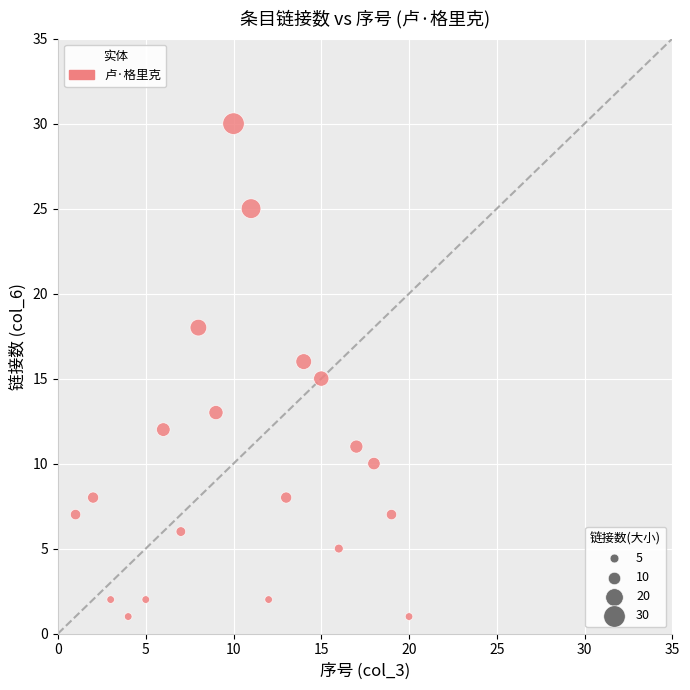

What is the range of Y values (max minus min)?

29